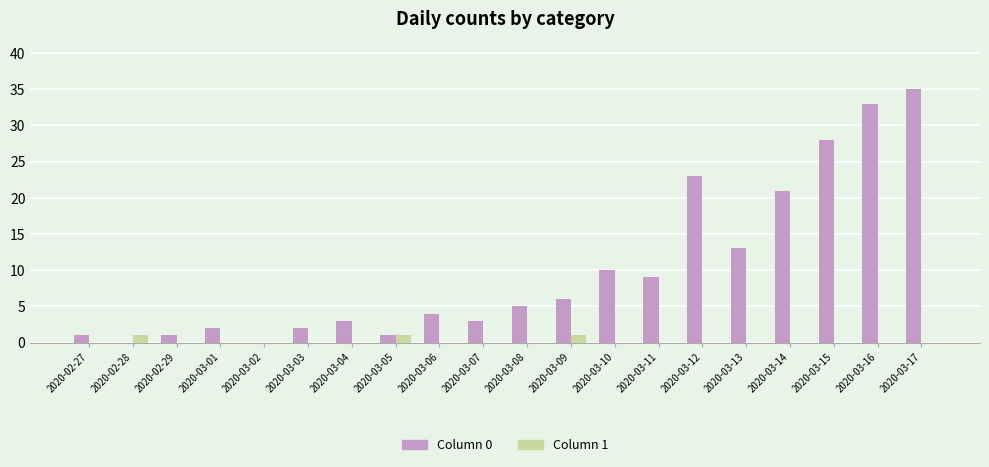

At which category does the chart reach its peak across all series?

2020-03-17